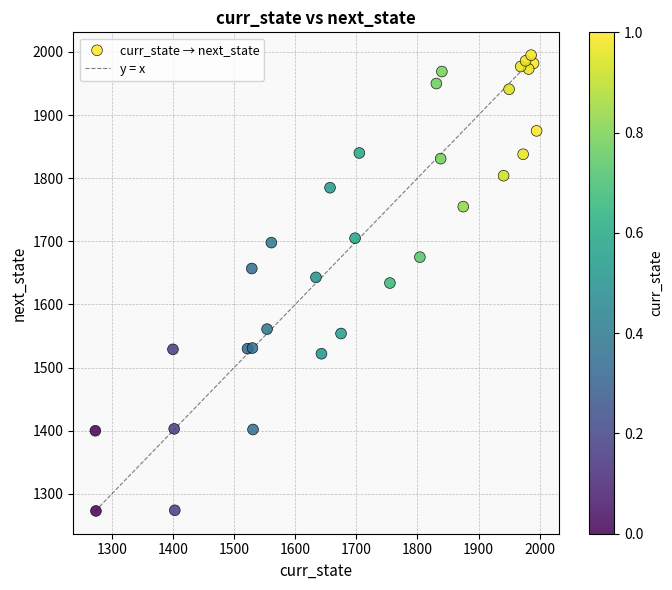

What is the range of Y values (max minus min)?

722